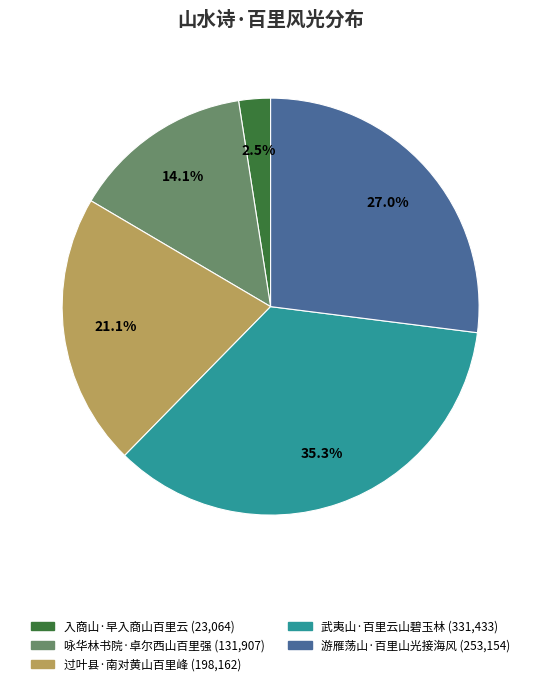

Which slice is the smallest?

入商山·早入商山百里云